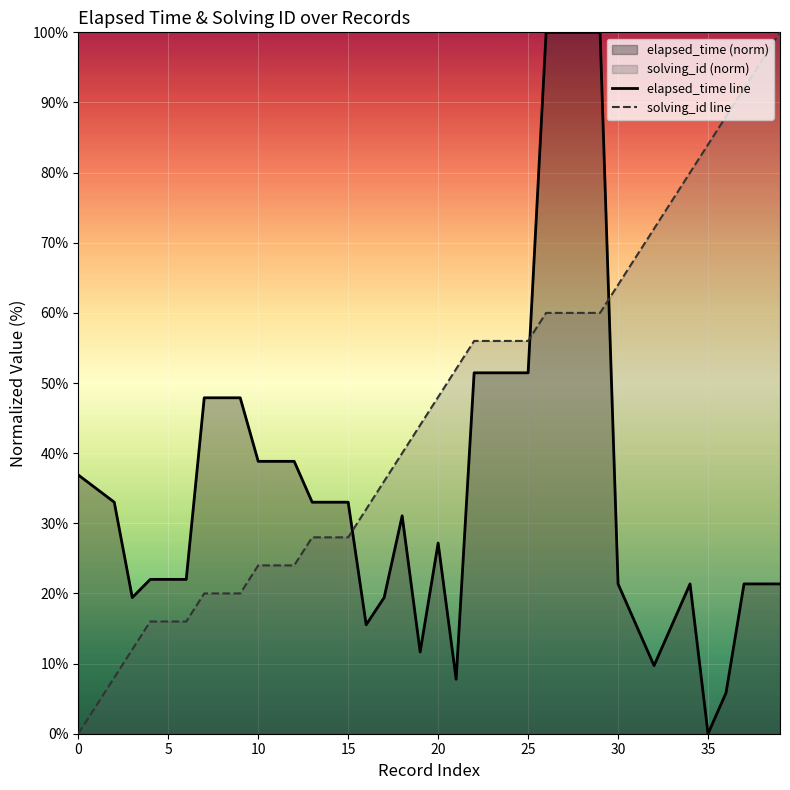

How many values in the elapsed_time line series exceed 33?

20